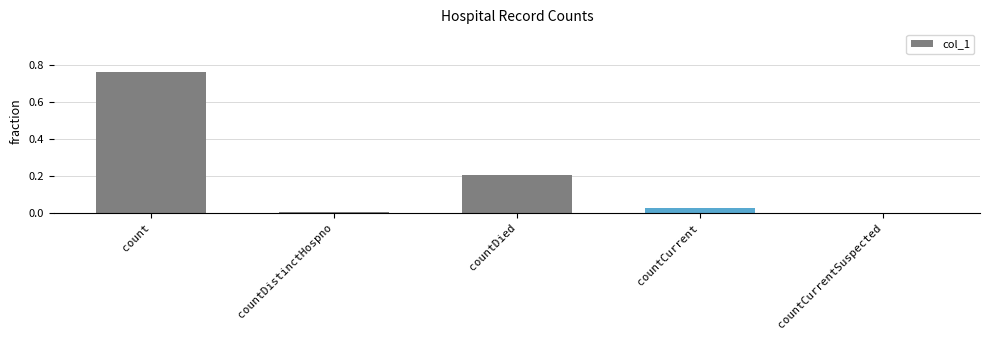

How many data points does each series have?

5